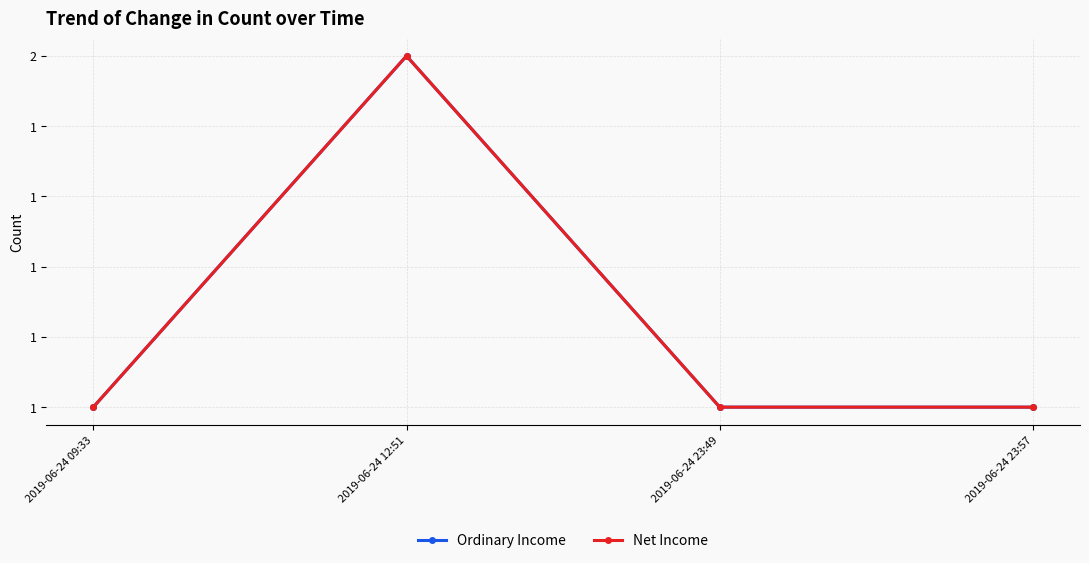

Rank the categories by Ordinary Income value from lowest to highest.

2019-06-24 09:33, 2019-06-24 23:49, 2019-06-24 23:57, 2019-06-24 12:51